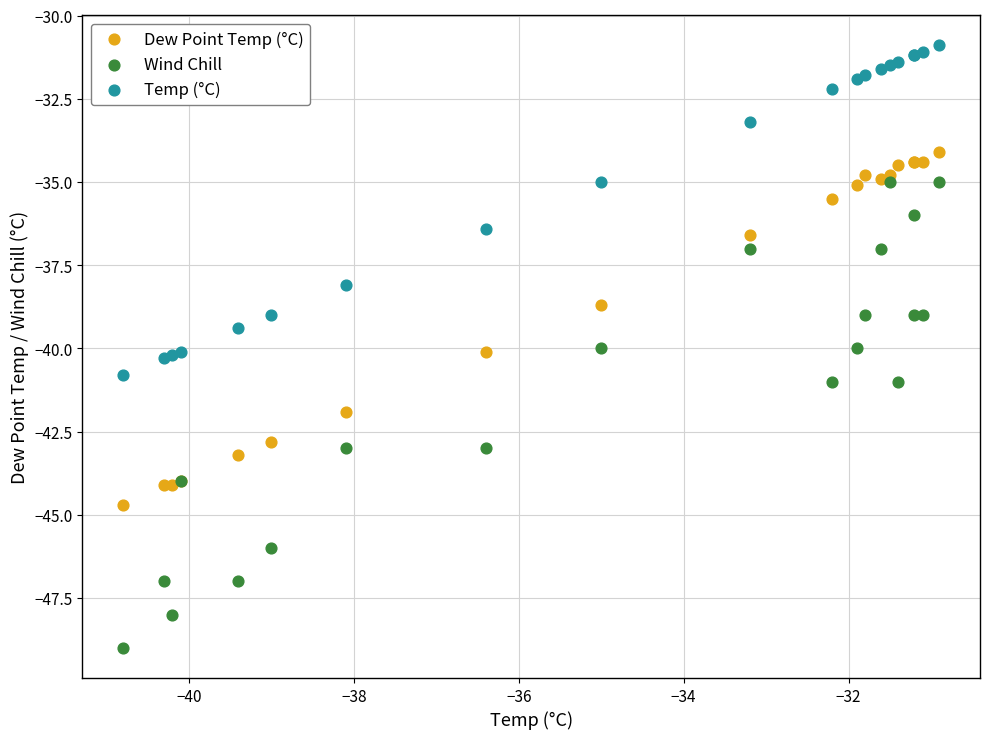

Which series has the widest spread of Y values?

Wind Chill